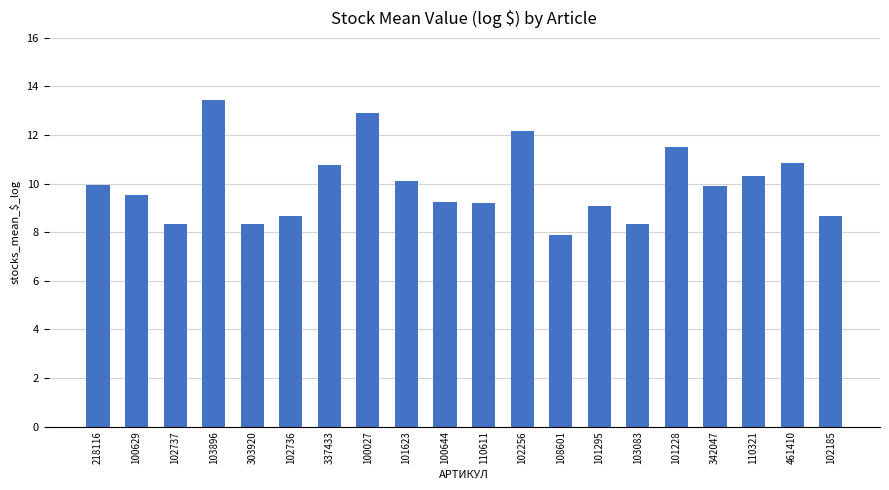

True or false: the data shows 6.5 at 100629.

False